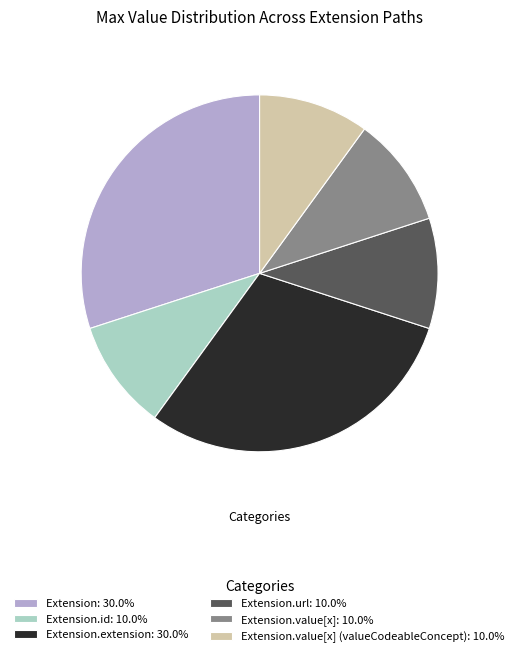

Does Extension.value[x]: 10.0% account for over 50% of the chart?

No